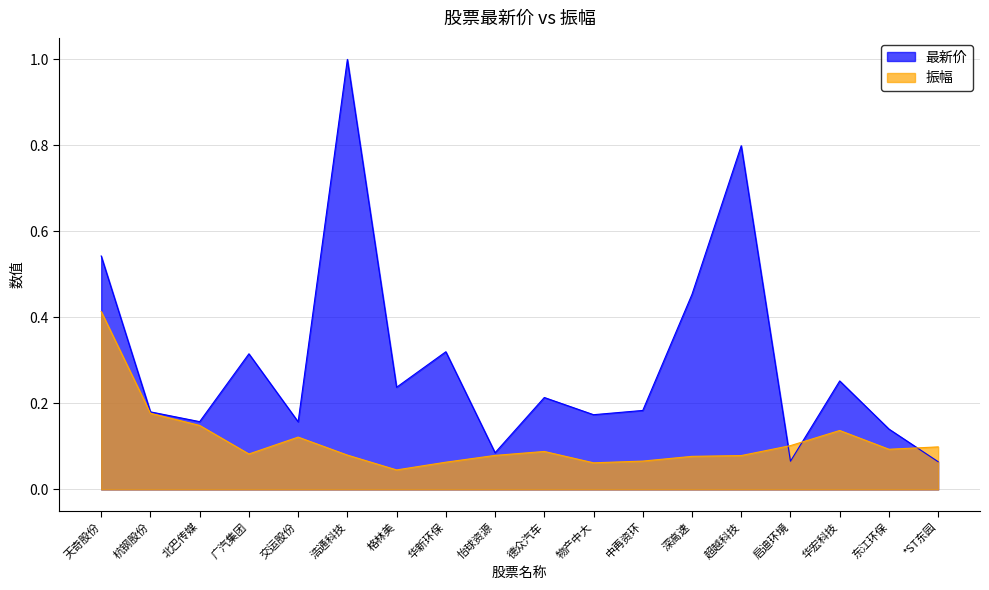

Which series ends up on top after the final intersection of 最新价 and 振幅?

振幅